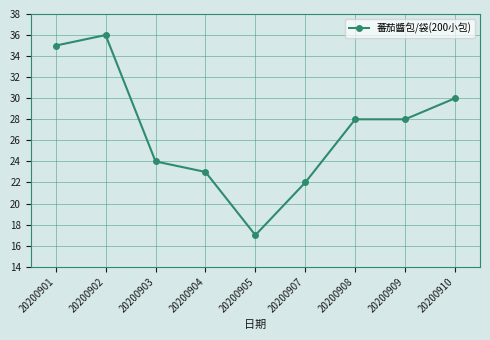

The chart shows a value of 18 at 20200908. True or false?

False